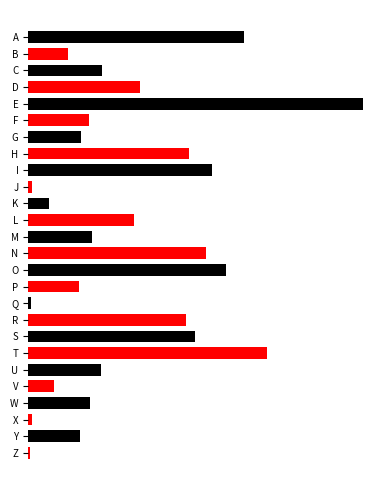

Does the chart contain any negative values?

No